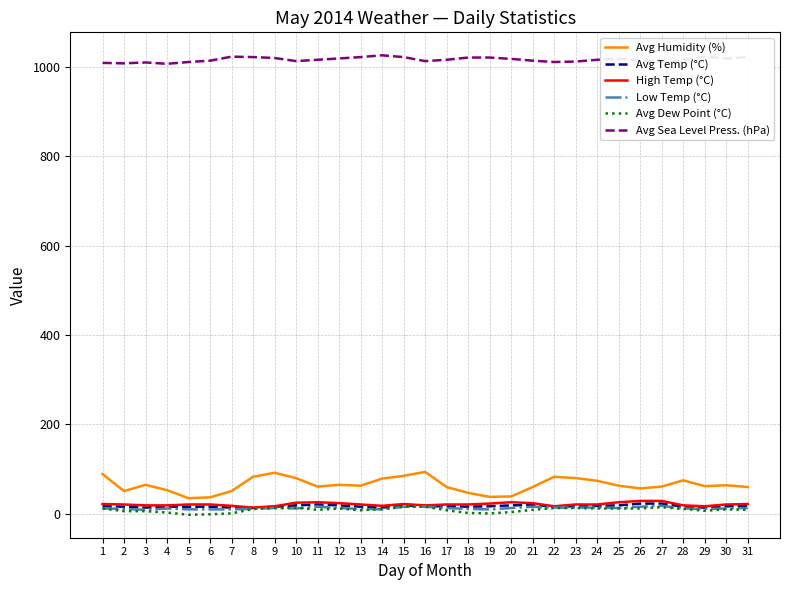

Is the value of Avg Temp (°C) at 27 greater than the value of Avg Sea Level Press. (hPa) at 16?

No